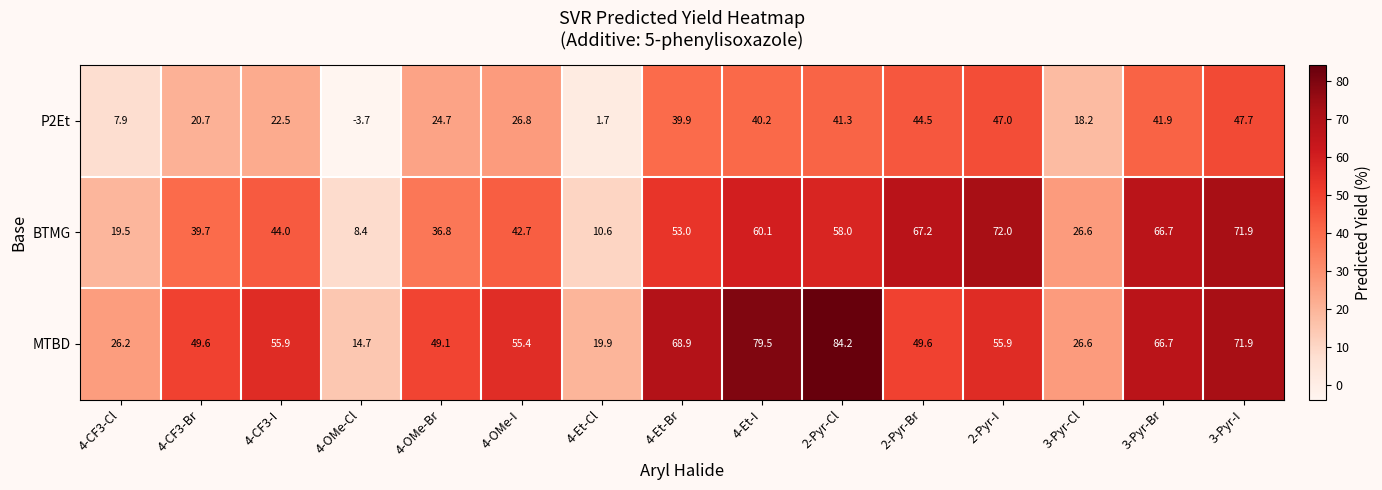

List the series in order of their peak value, lowest first.

P2Et, BTMG, MTBD